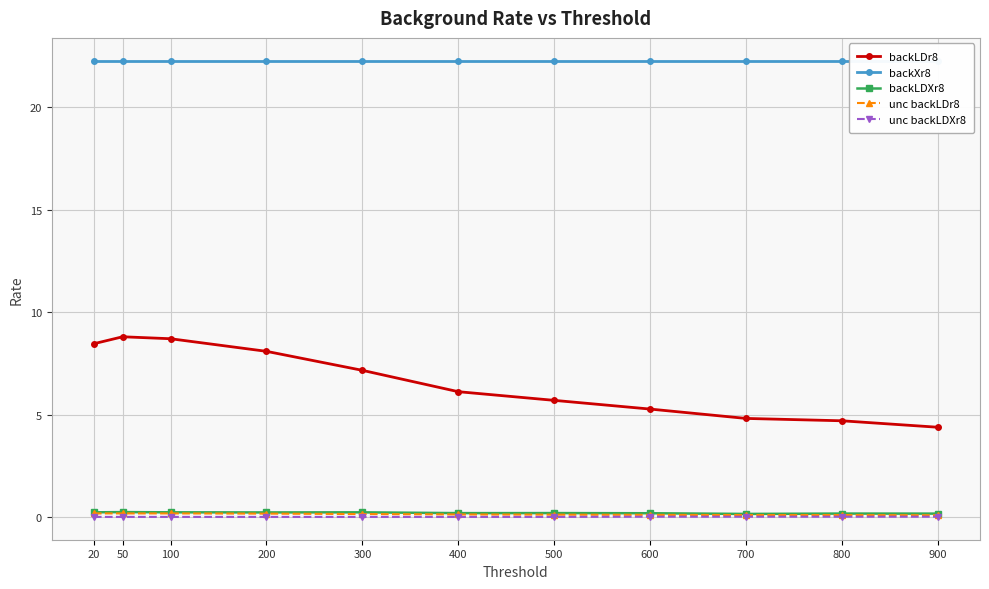

True or false: backXr8 and unc backLDr8 cross at least once.

False